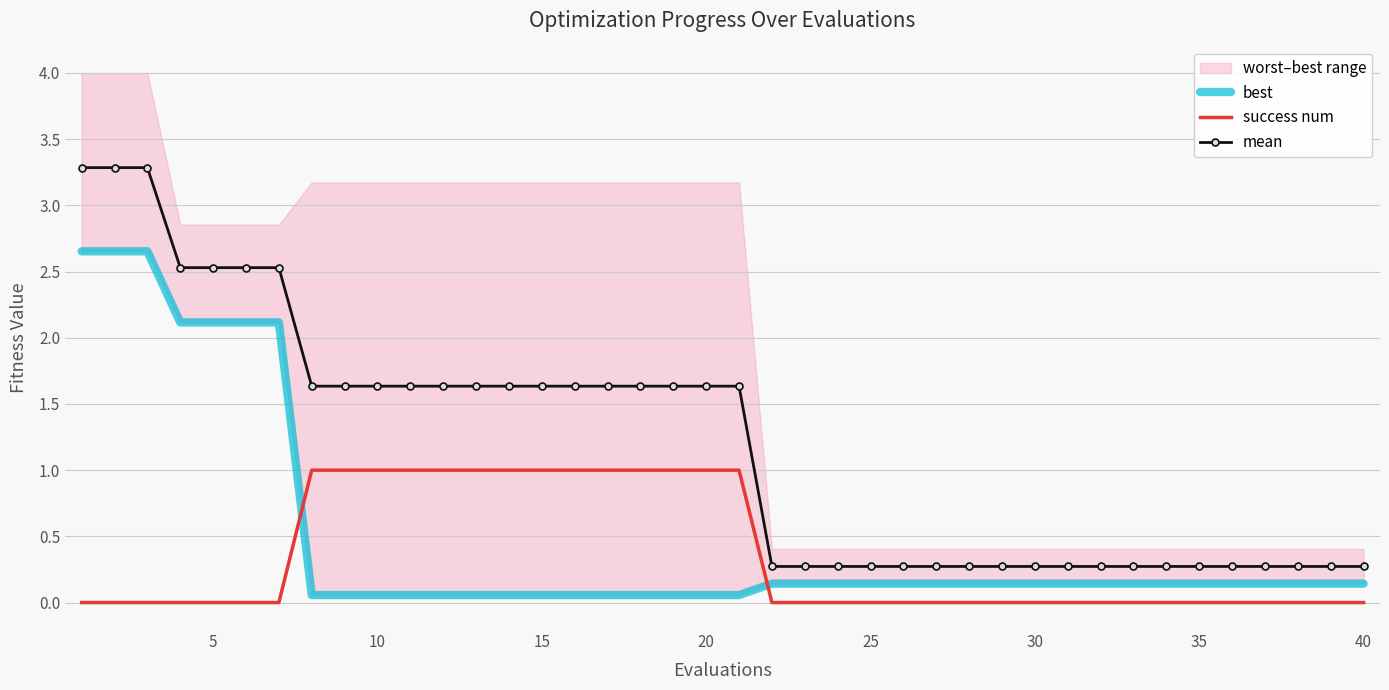

What is the difference between the highest and lowest values at 29?

0.3